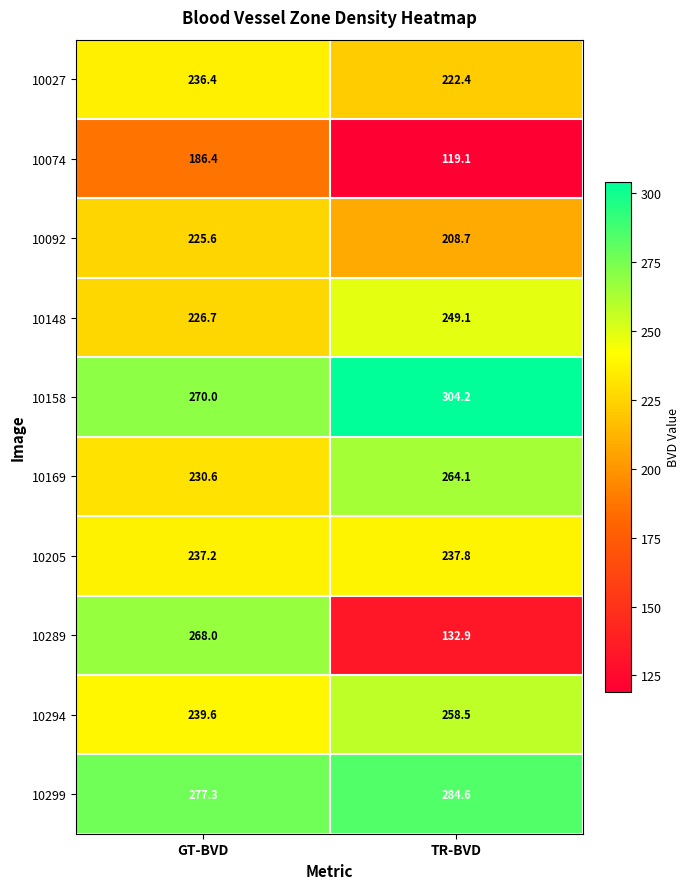

What is the smallest value displayed?

119.1